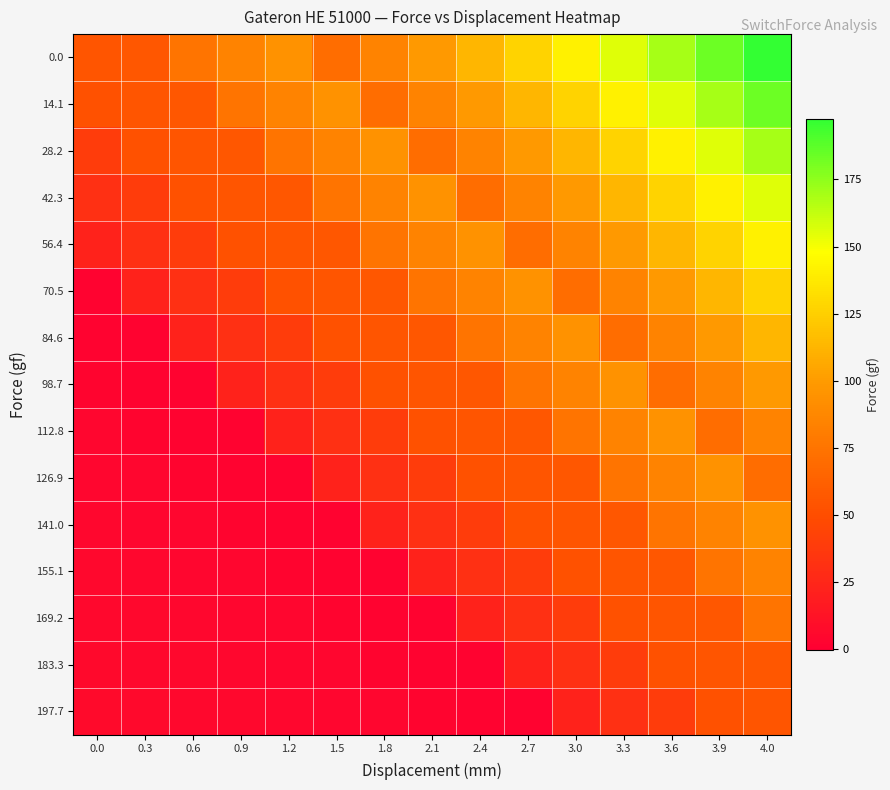

Count the number of categories in the chart.

15